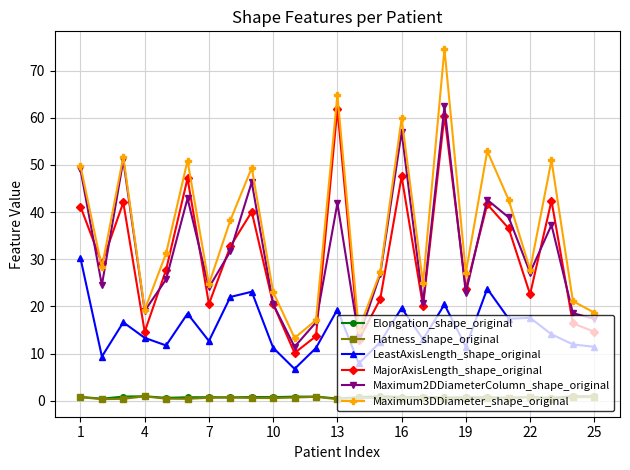

True or false: MajorAxisLength_shape_original has more than 0 points higher than both neighbors.

True